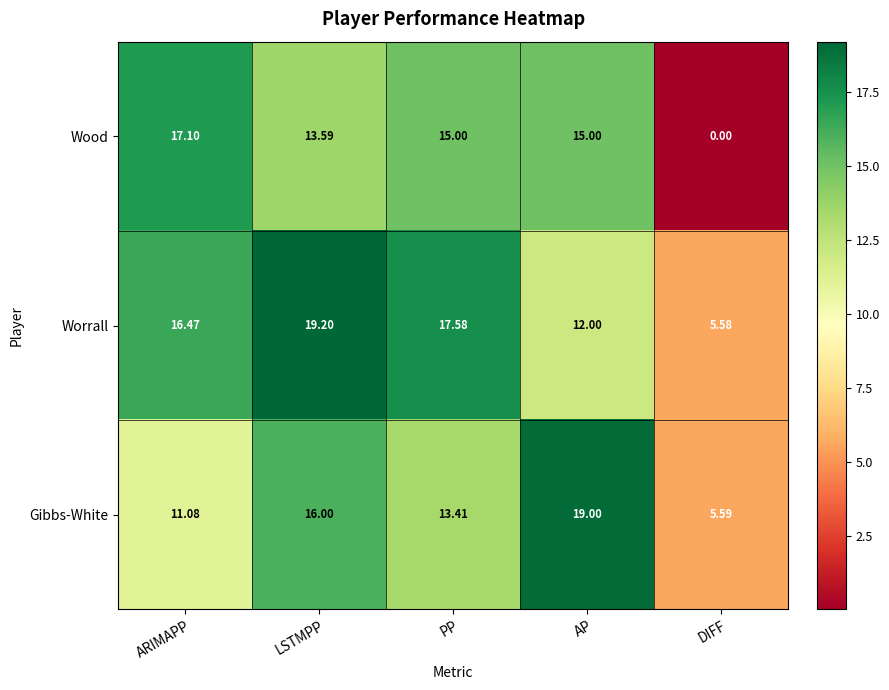

How many data points in Gibbs-White are above 13?

3